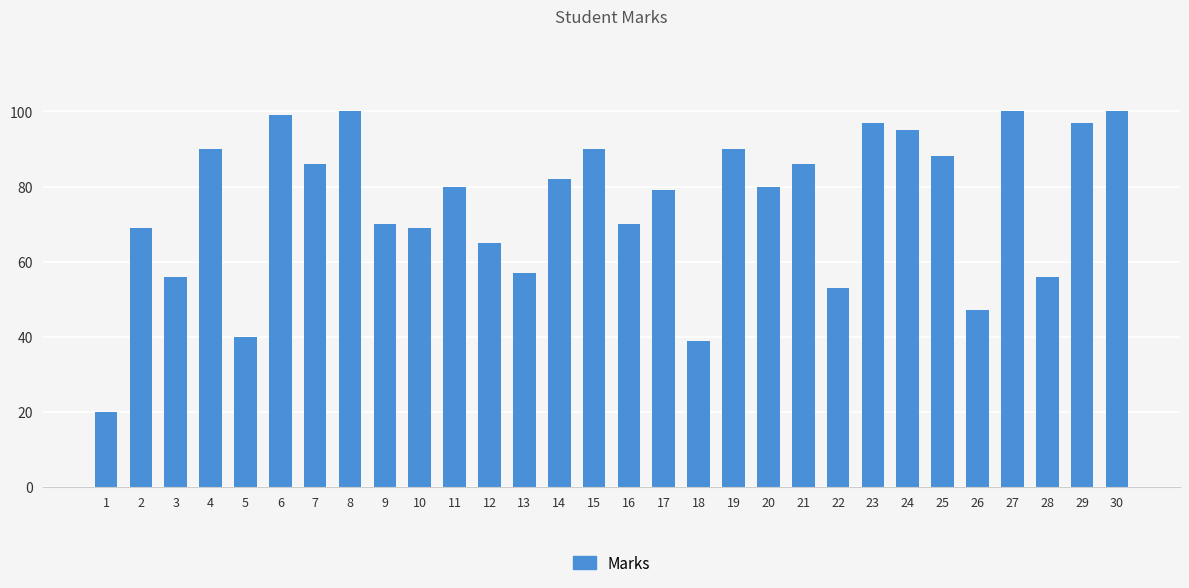

Which label corresponds to the smallest value in the chart?

1